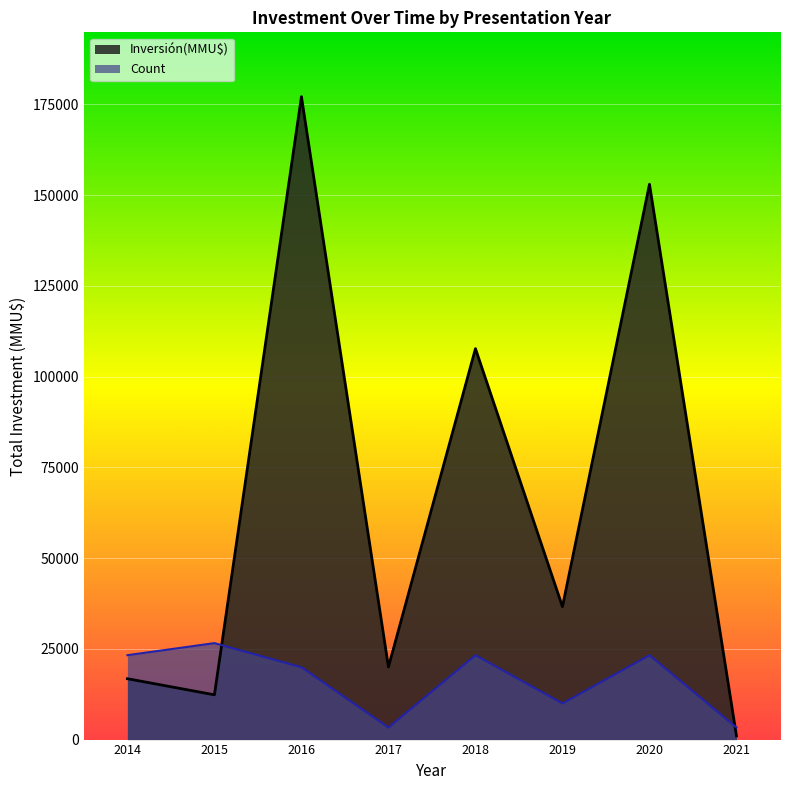

What is the difference between the second highest and minimum values in the Count series?

19927.9